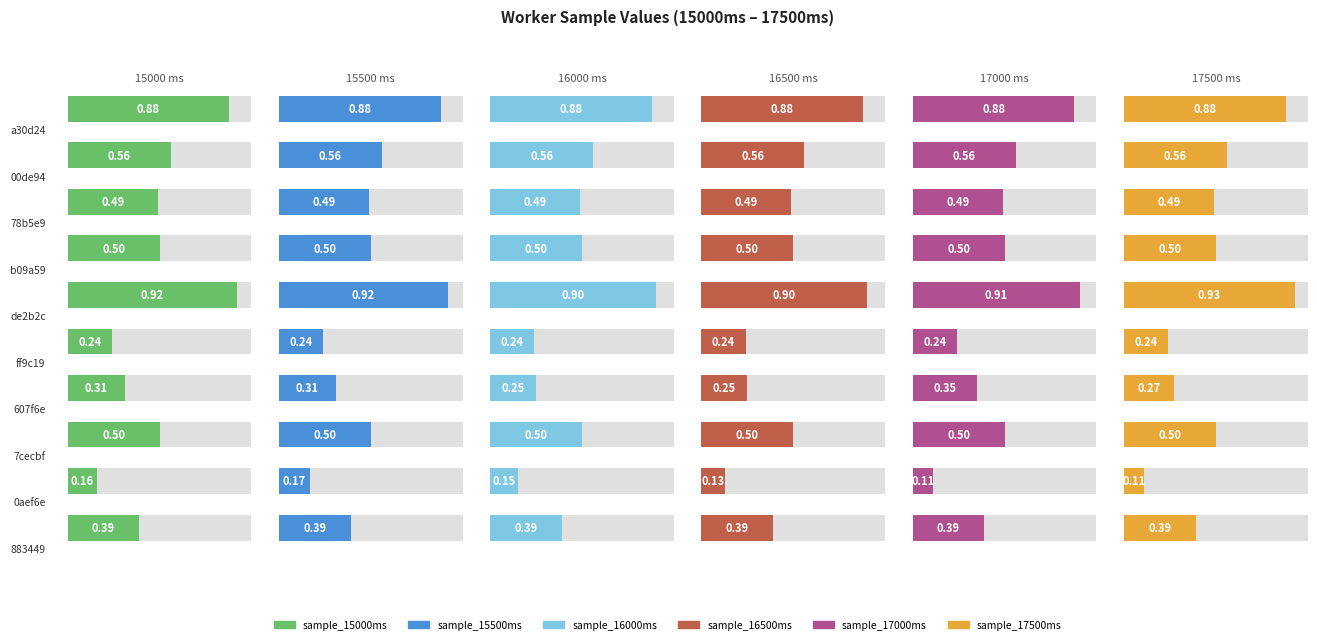

Which series has the largest range (max minus min)?

sample_17500ms